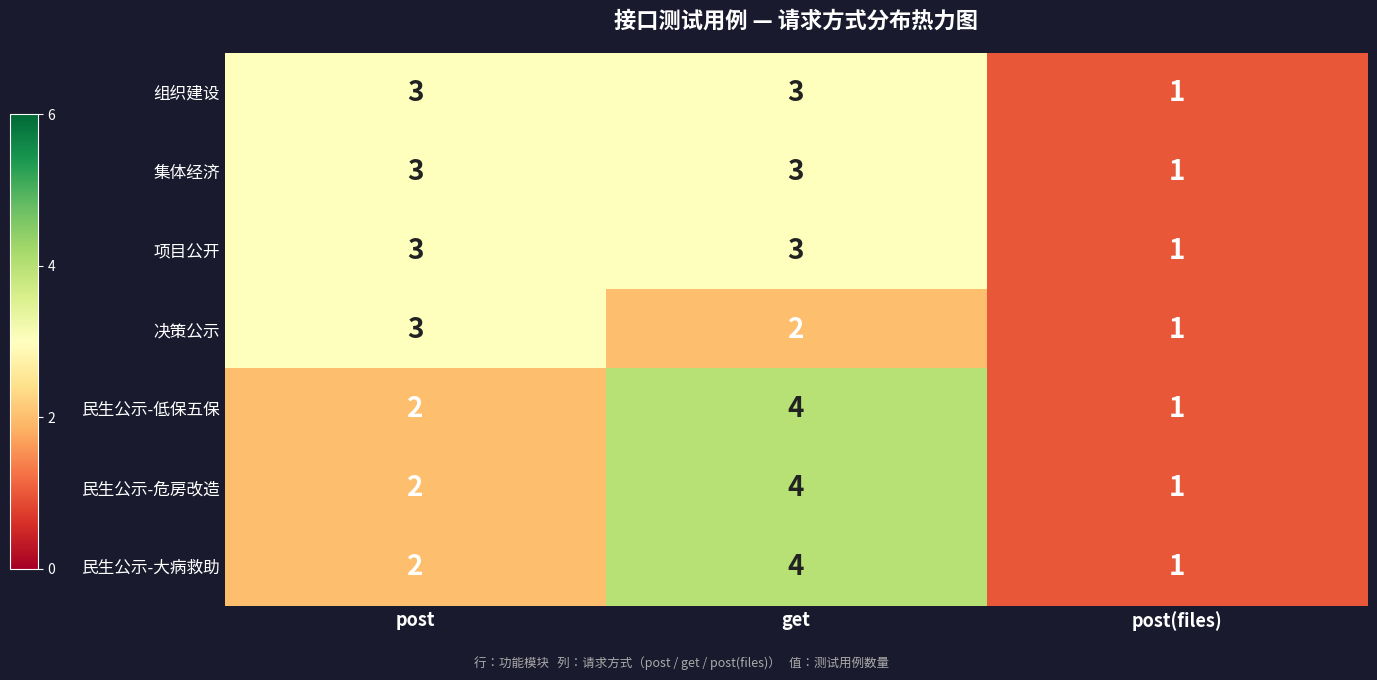

True or false: 组织建设 has a value of 5 at post.

False